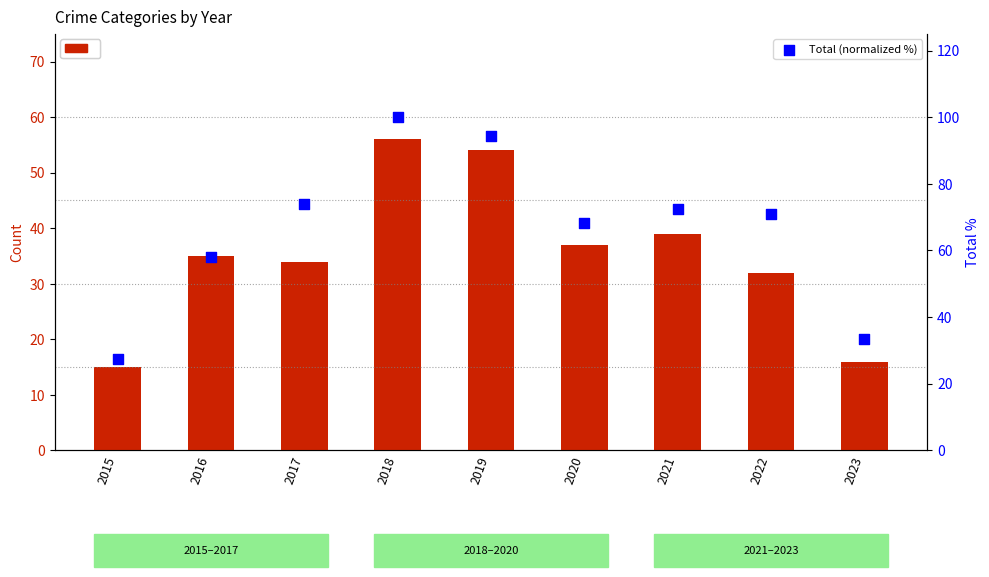

Which series has the largest Y range (max minus min)?

Total (normalized %)